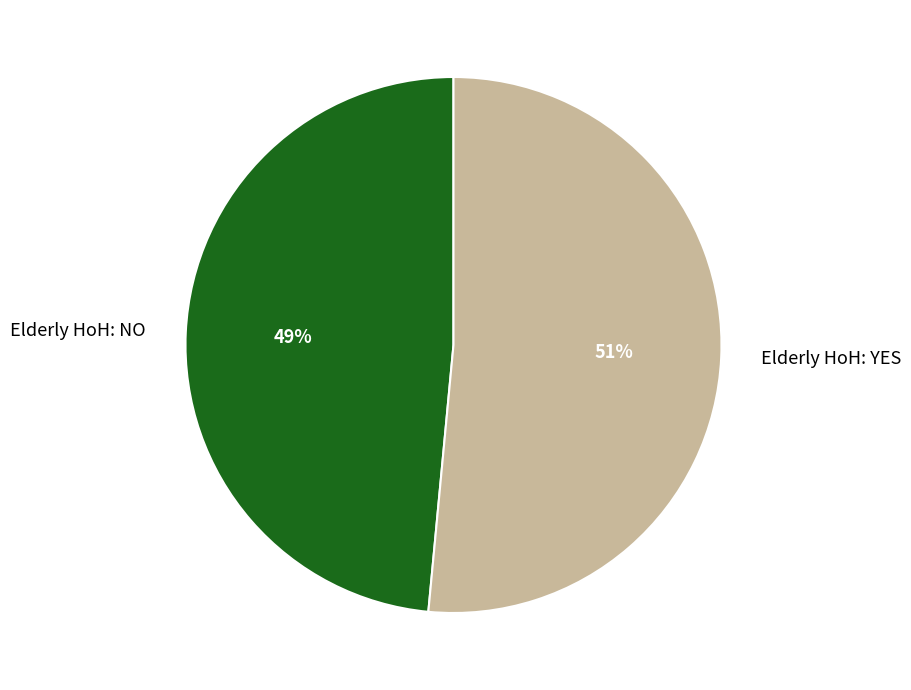

Which category has the biggest portion of the pie?

Elderly HoH: YES